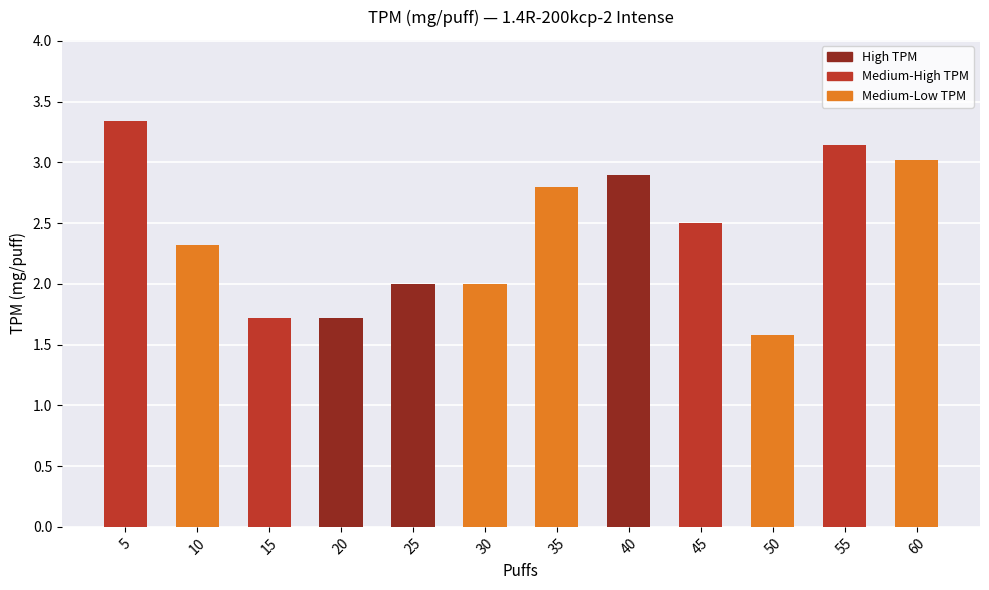

What is the average value?

2.4